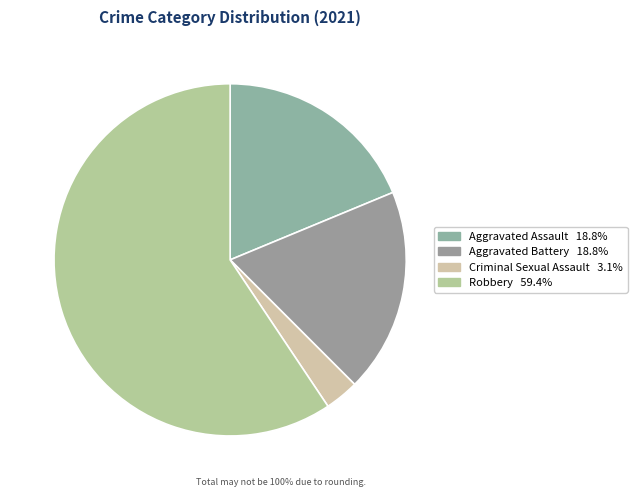

Count the number of slices in the pie.

4